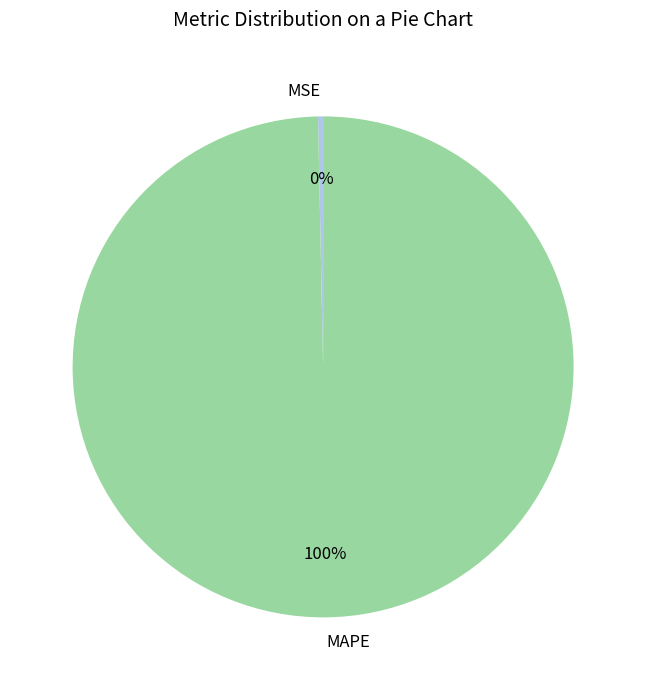

To the nearest percent, what is the average slice percentage?

50%